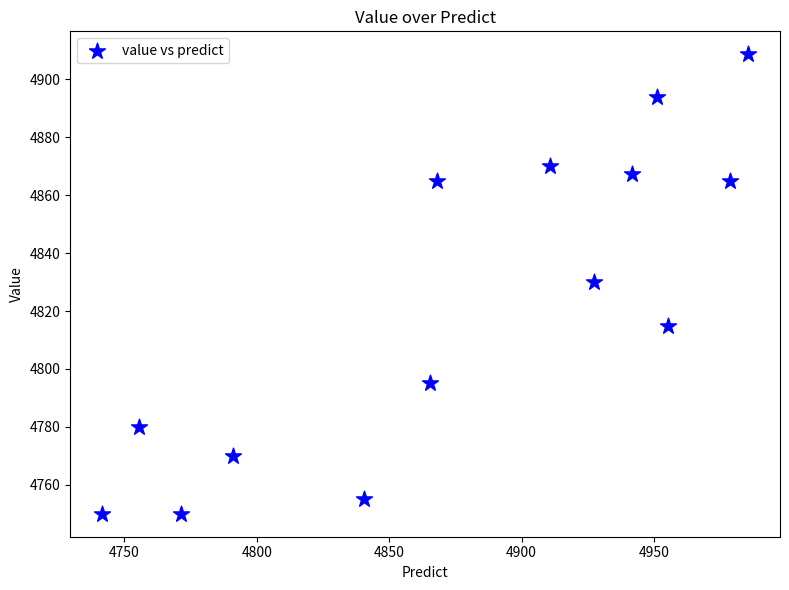

What is the range of Y values (max minus min)?

158.7